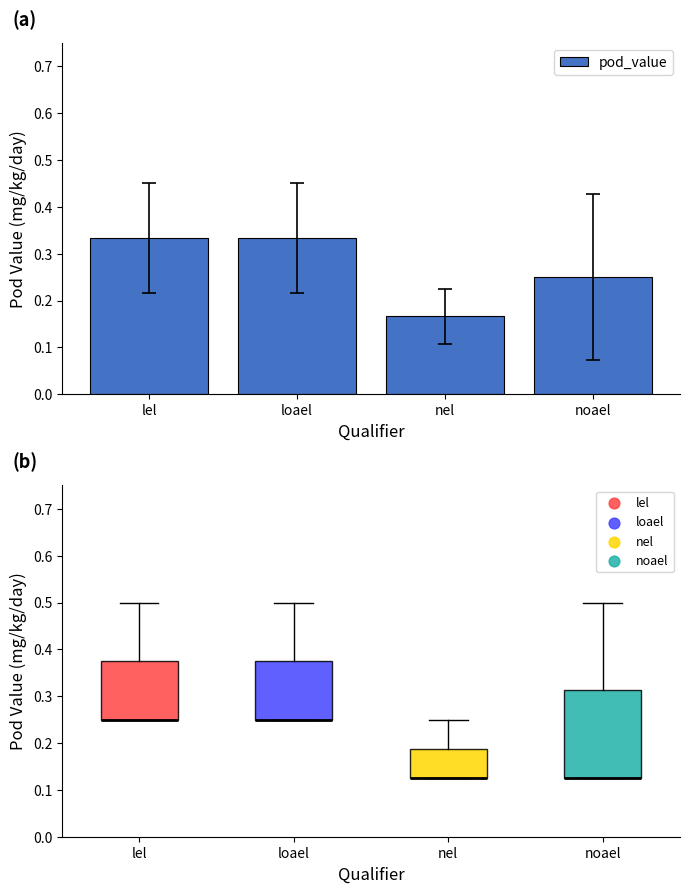

Between nel and loael, which is larger?

loael